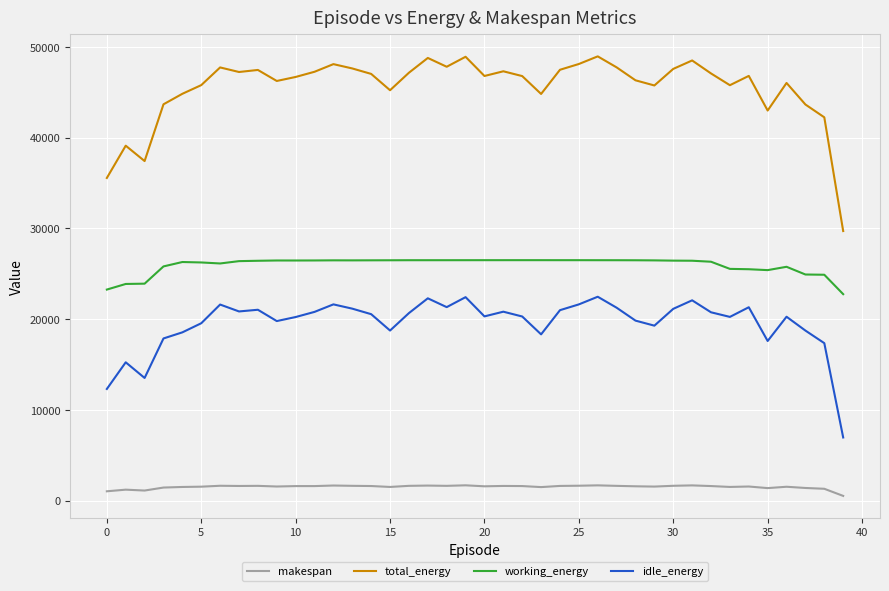

Which series has the largest total across all categories?

total_energy